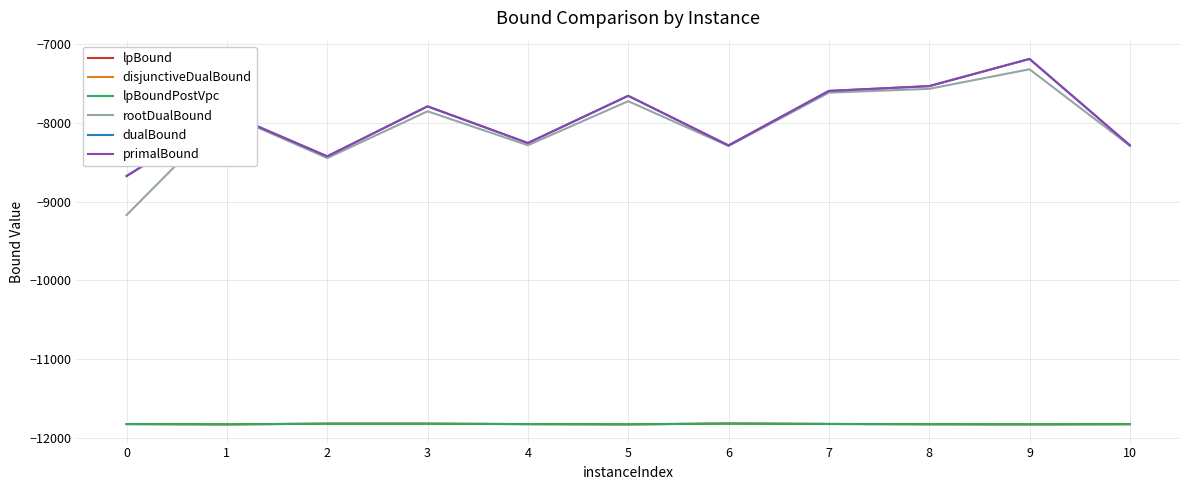

Is this an area chart (filled region under the line)?

No